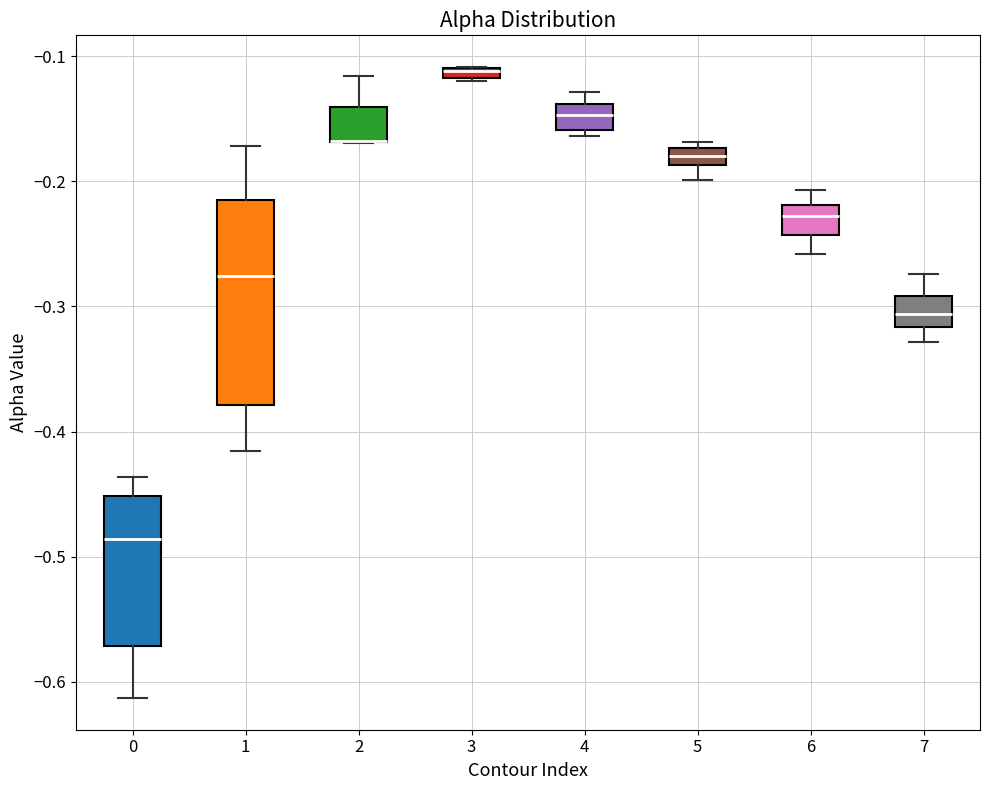

Where is the lower edge of the box at x = 6 on the y-axis? The values are not printed on the chart, so give them approximately, as read against the axis.

-0.24